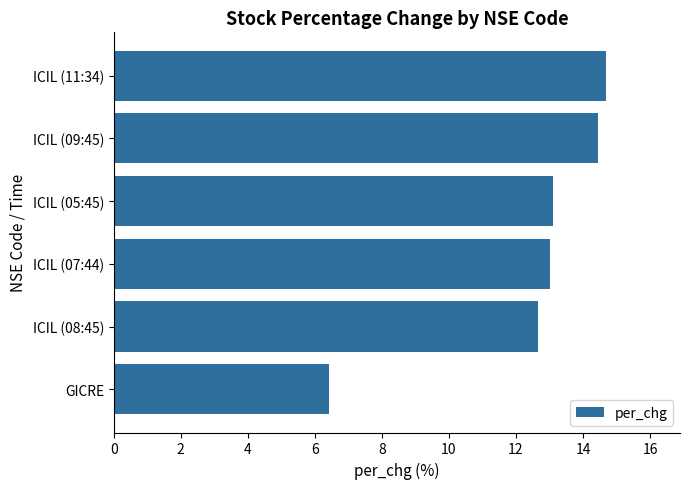

At which label is the value closest to 10?

ICIL (08:45)